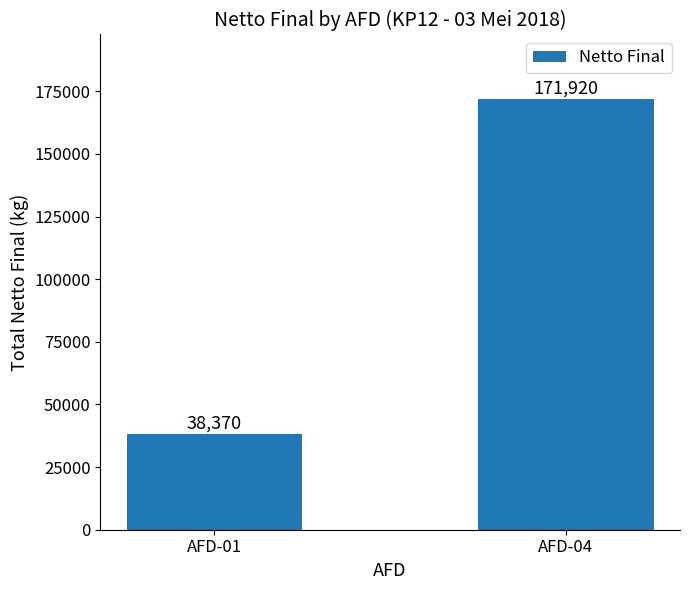

Count the number of data series in this chart.

1